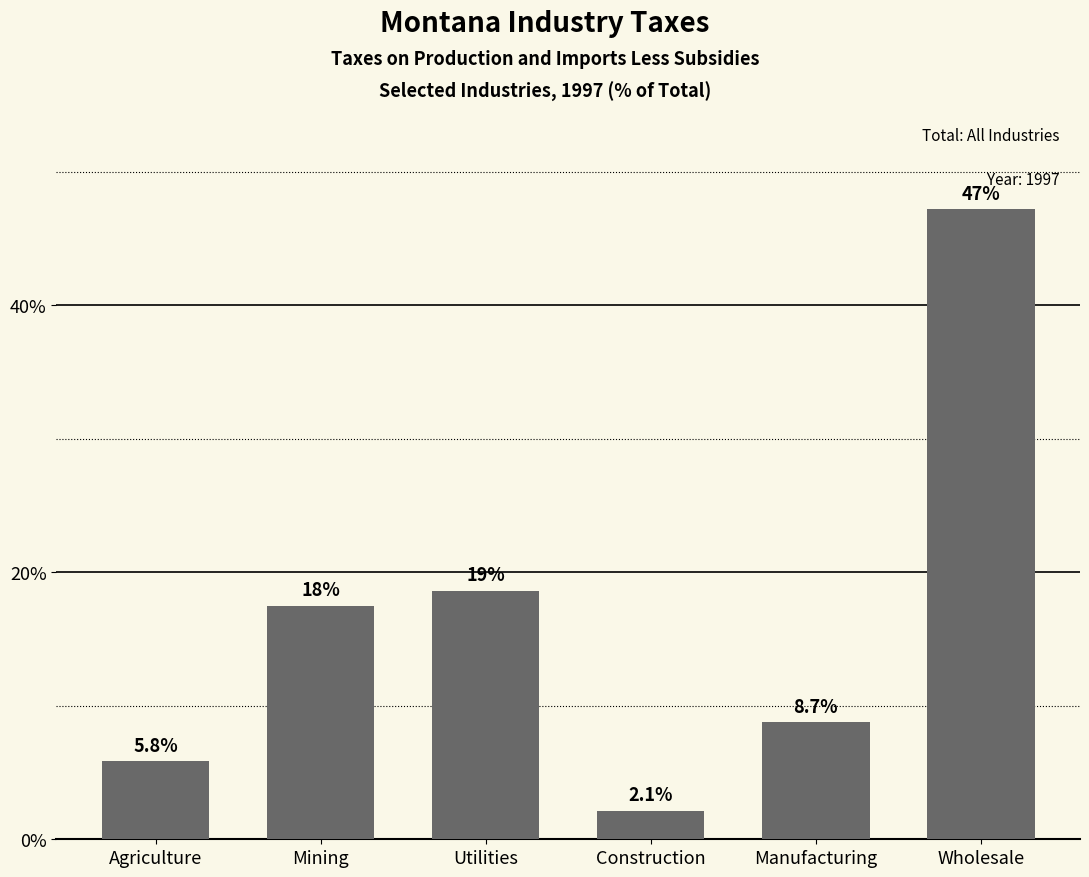

Reading left to right, list all the values displayed in this chart.

5.8	17.5	18.6	2.1	8.7	47.2